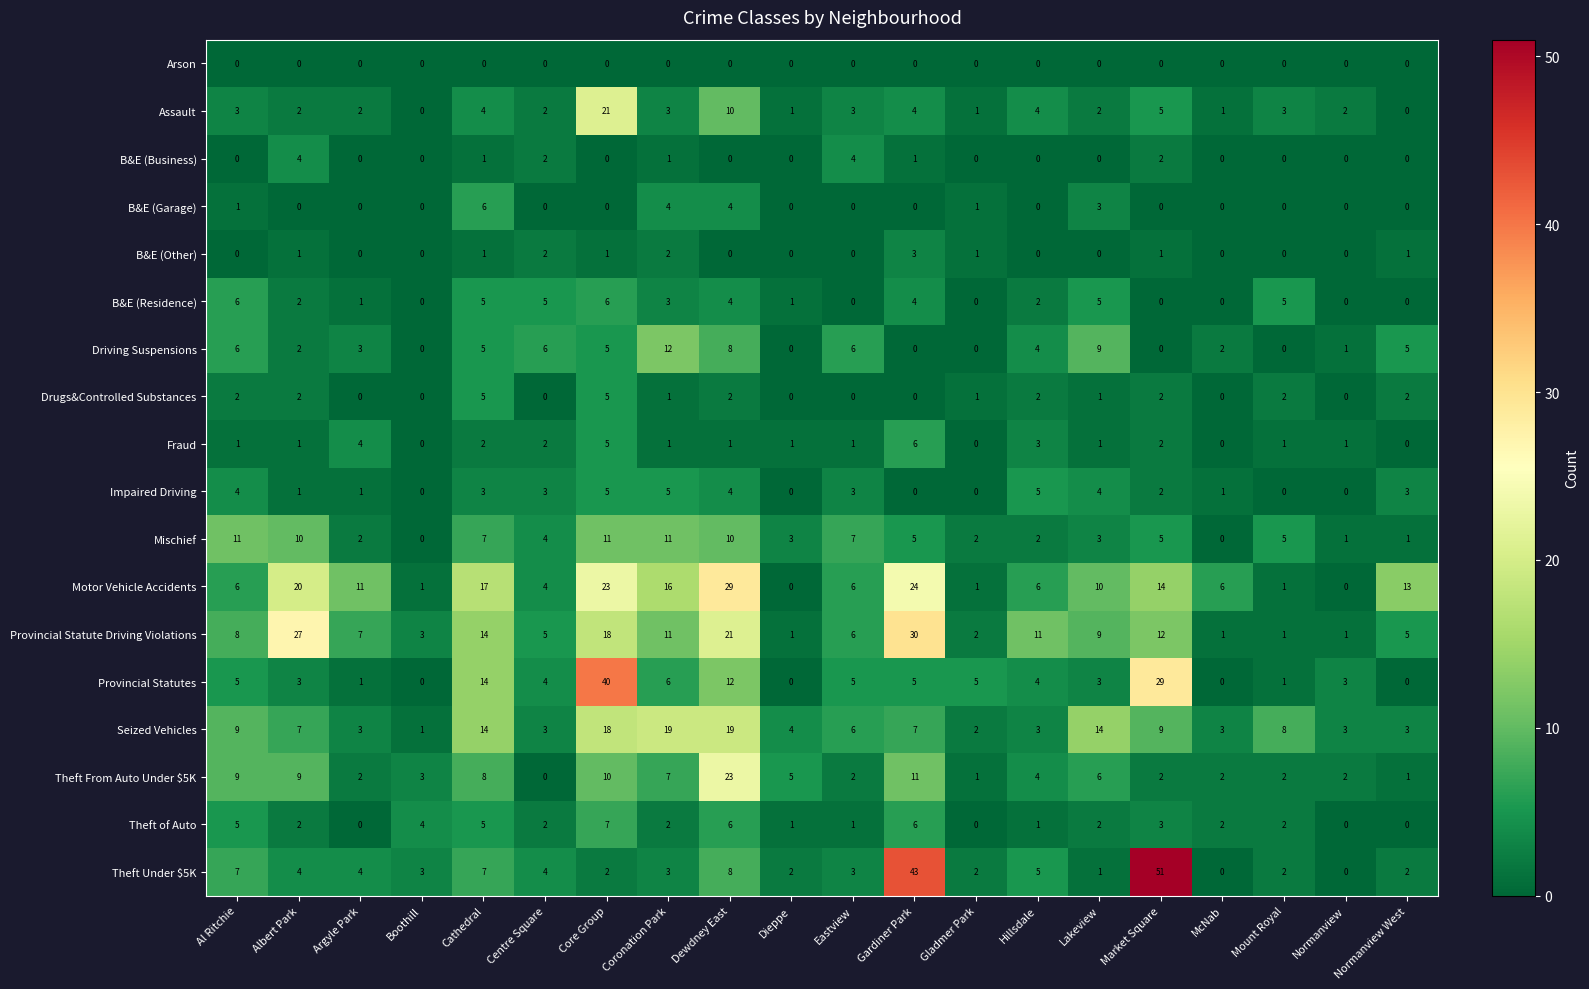

Which series has the largest total across all categories?

Motor Vehicle Accidents